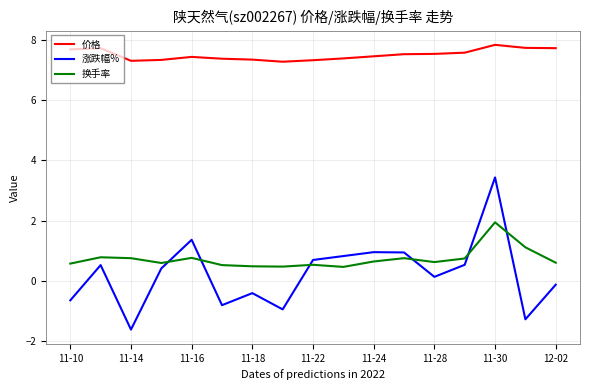

Which series has the widest spread of values?

涨跌幅%